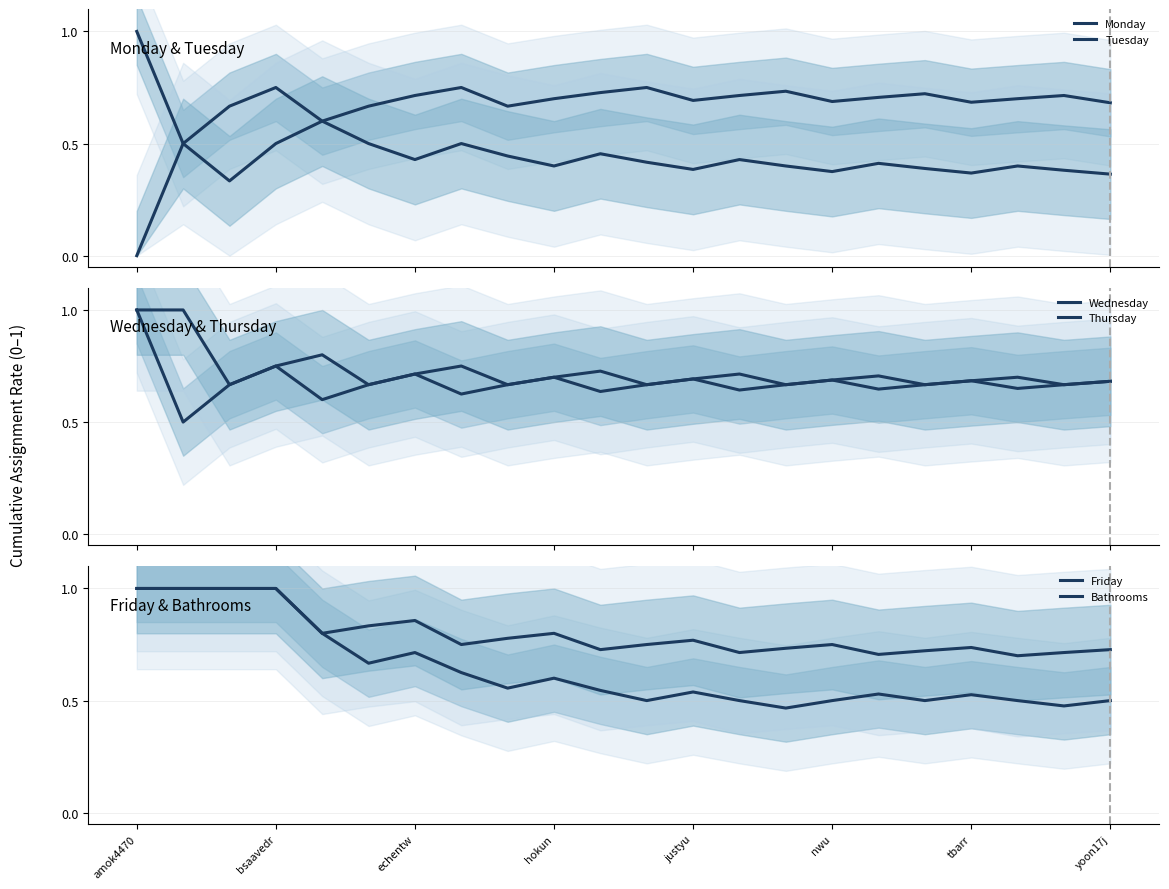

What is the approximate value of Monday at amok4470?

1.0